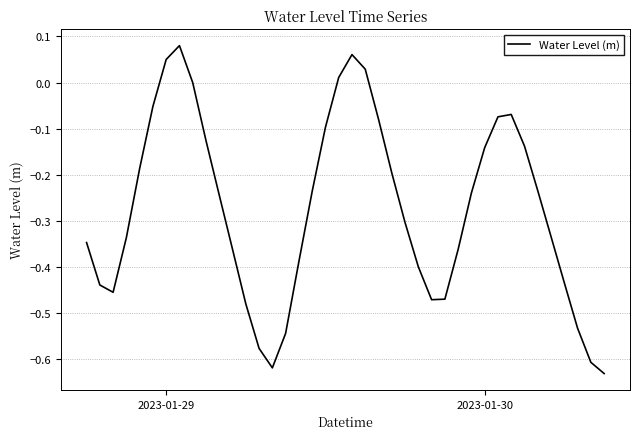

What is the difference between the maximum and minimum values?

0.7